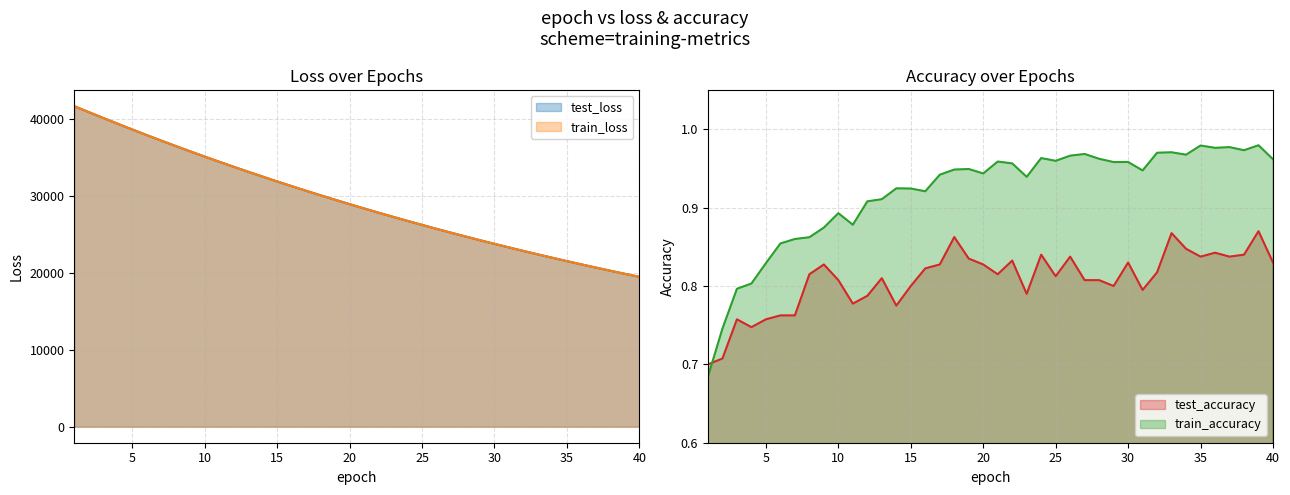

Is it true that test_loss equals 27315.3 at 23?

True